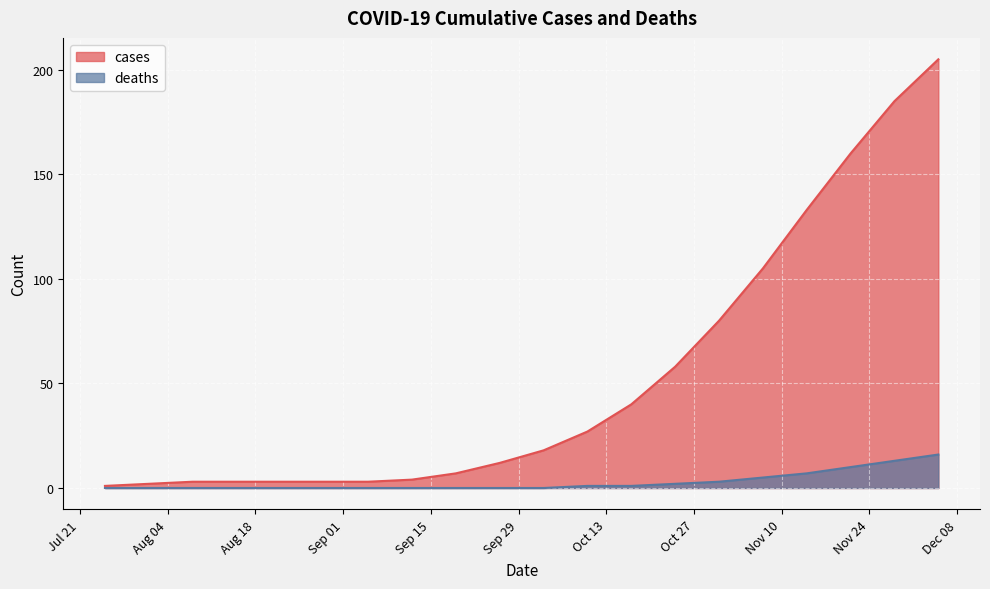

True or false: deaths and cases cross at least once.

False